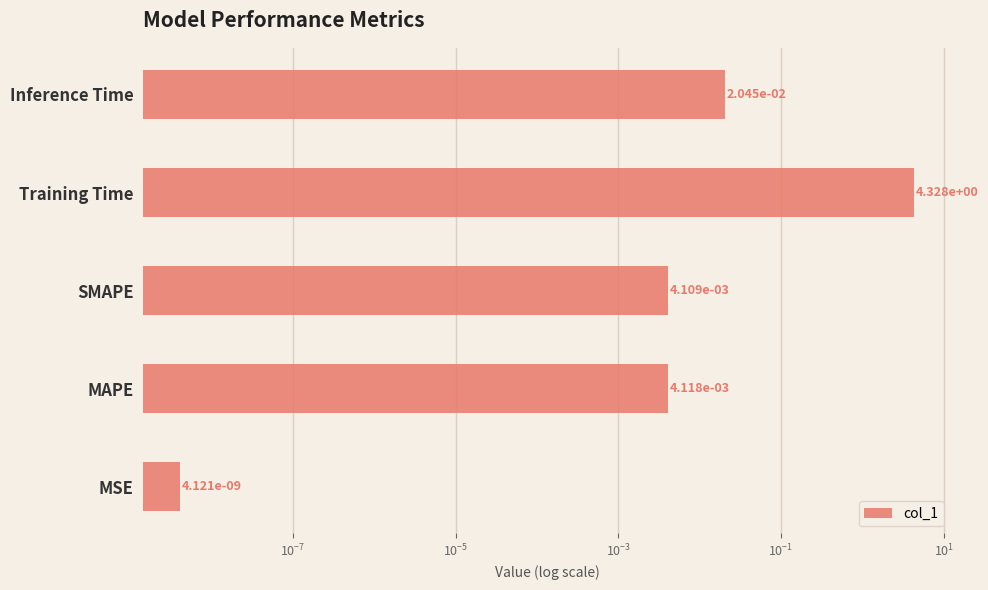

Between MAPE and Inference Time, which is larger?

Inference Time